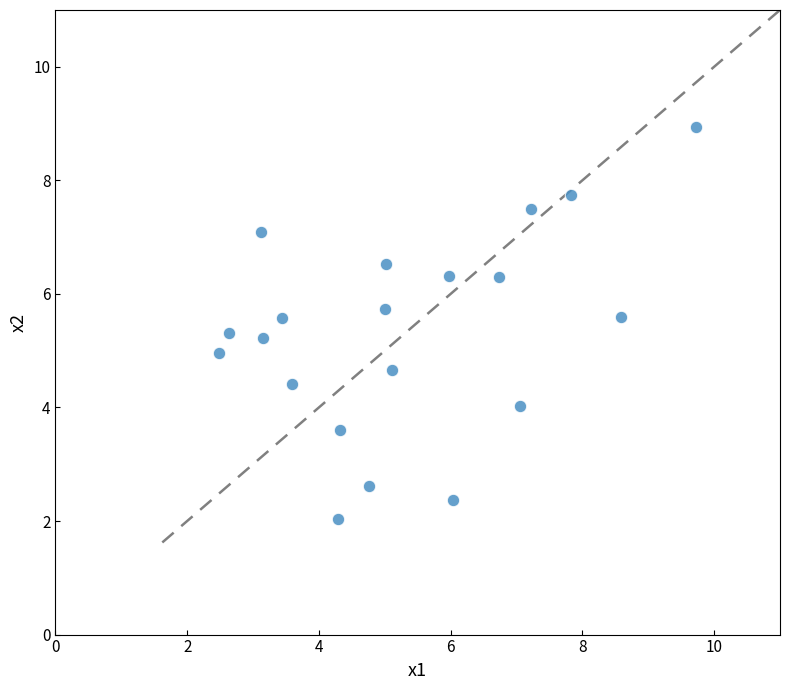

What is the range of X values (max minus min)?

7.2